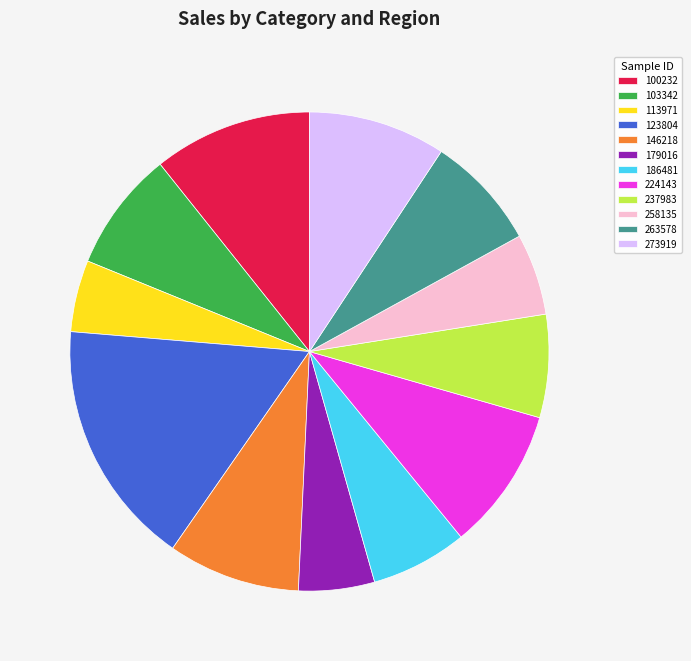

Which slice is the largest?

123804